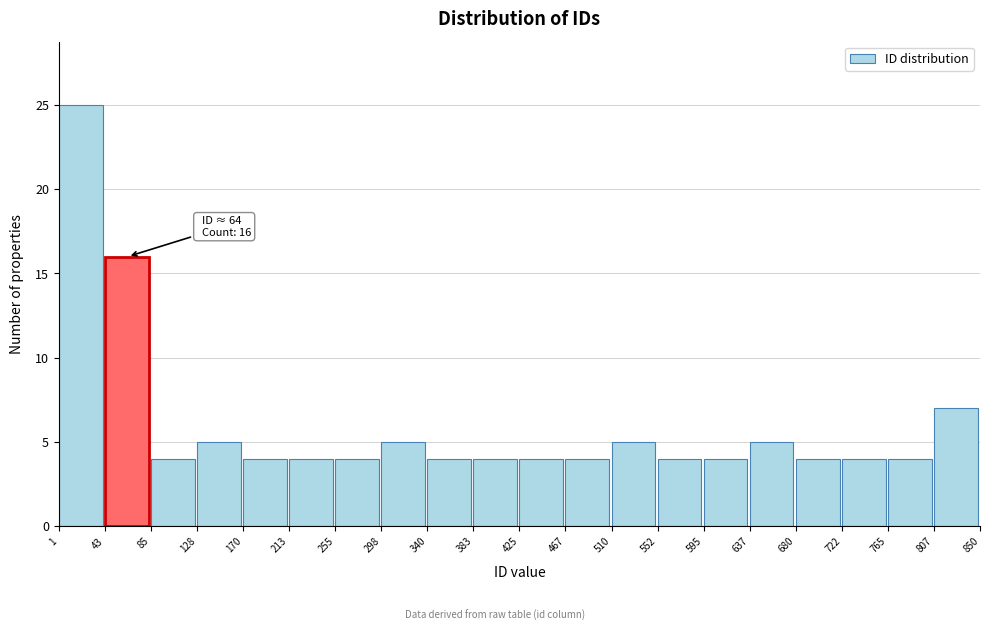

Which range on the x-axis has the tallest bar?

1 to 43